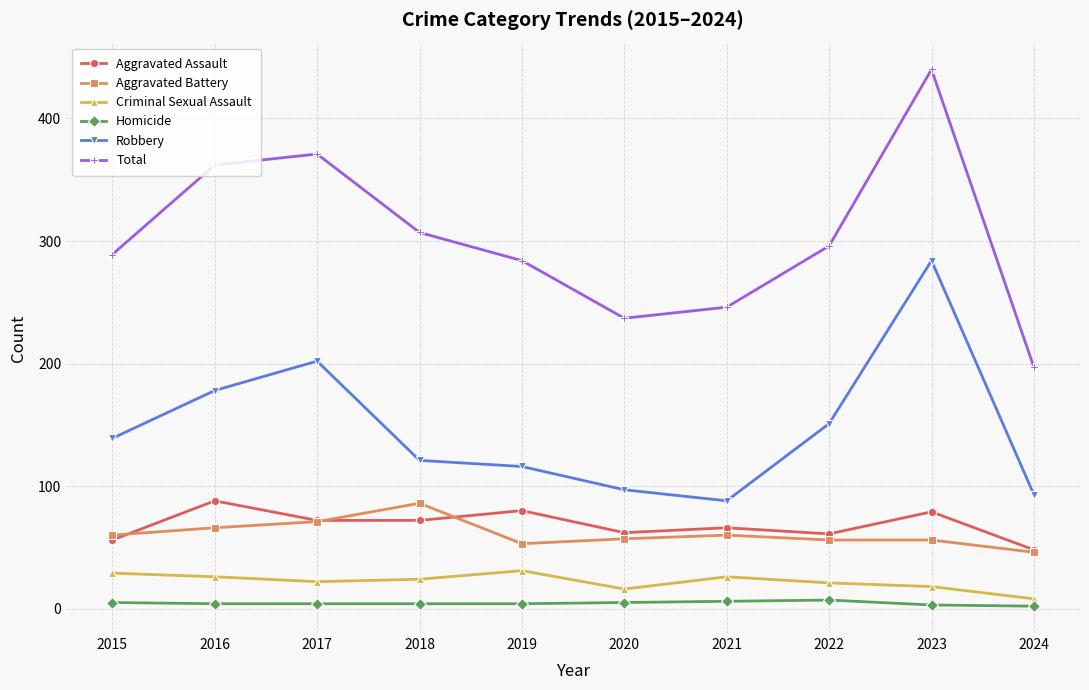

What is the greatest value displayed?

440